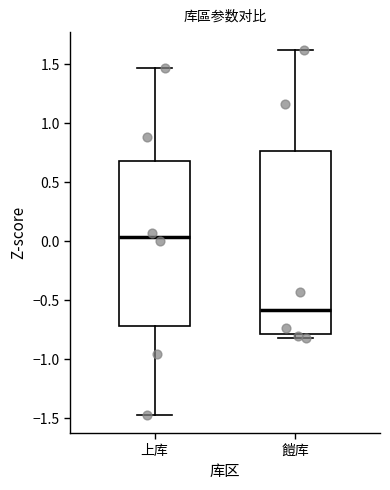

Reading left to right, transcribe this box plot: for each box, give where its median line is, the range the box spans, and where its two whiskers end, as read against the y-axis. The values are not printed on the chart, so give them approximately, as read against the axis.

上库: median 0.05, box -0.70 to 0.70, whiskers -1.45 to 1.45
䭓库: median -0.60, box -0.80 to 0.75, whiskers -0.80 (just below the box's lower edge) to 1.60